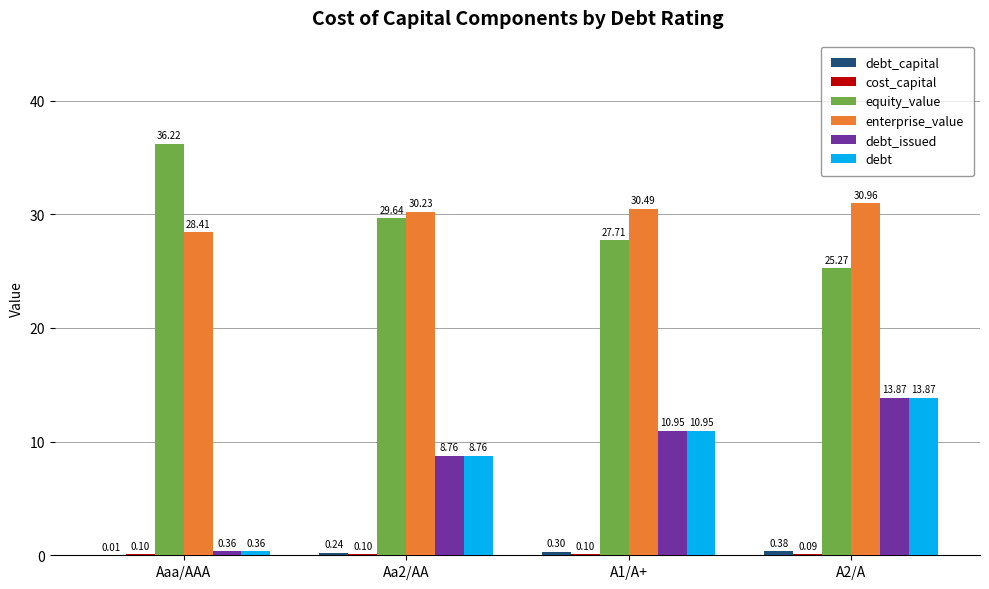

Which series has the largest total across all categories?

enterprise_value